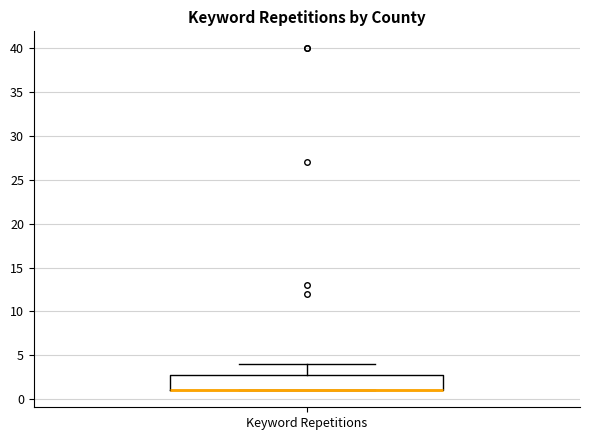

Where does the upper whisker of the box for Keyword Repetitions end on the y-axis? The values are not printed on the chart, so give them approximately, as read against the axis.

4